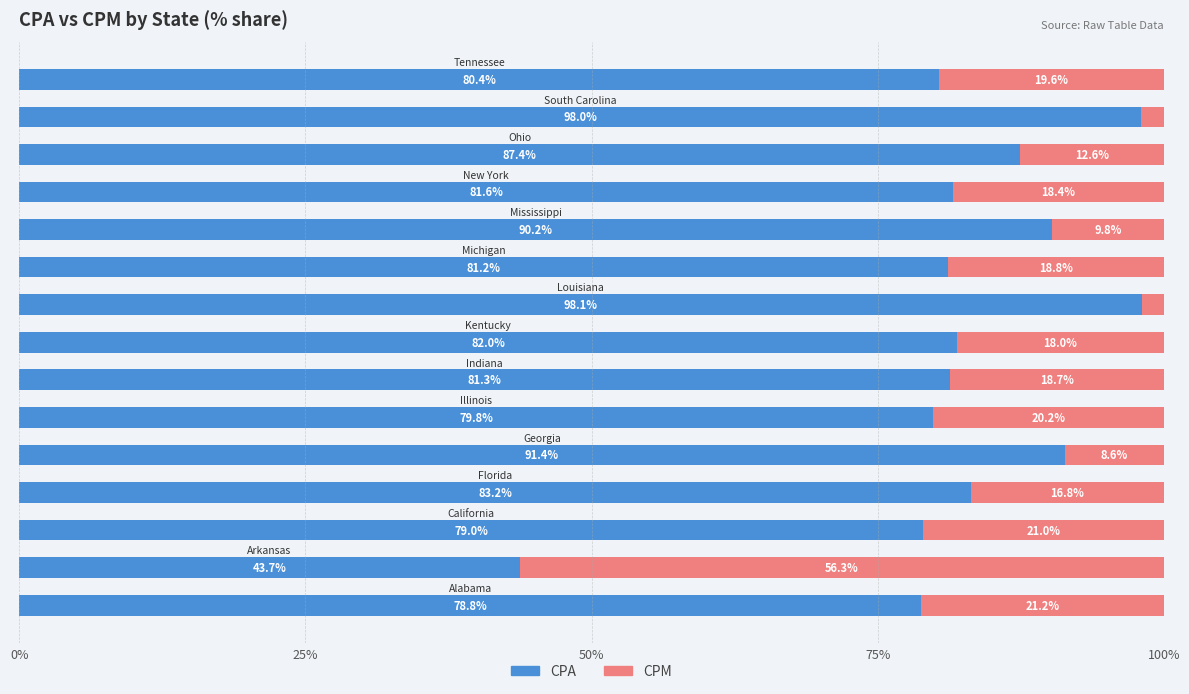

What is the average value of the CPA series?

82.4